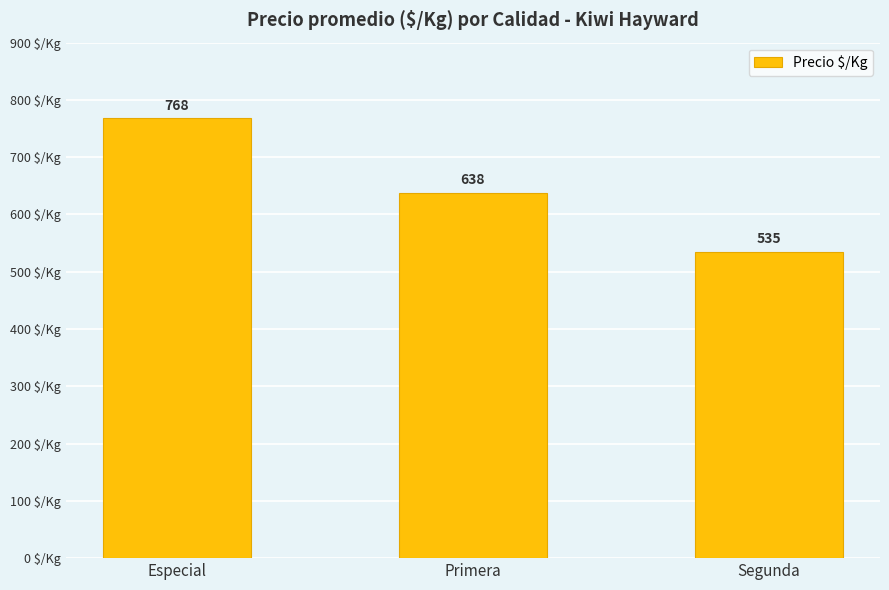

Where is the data nearest to the value 651?

Primera